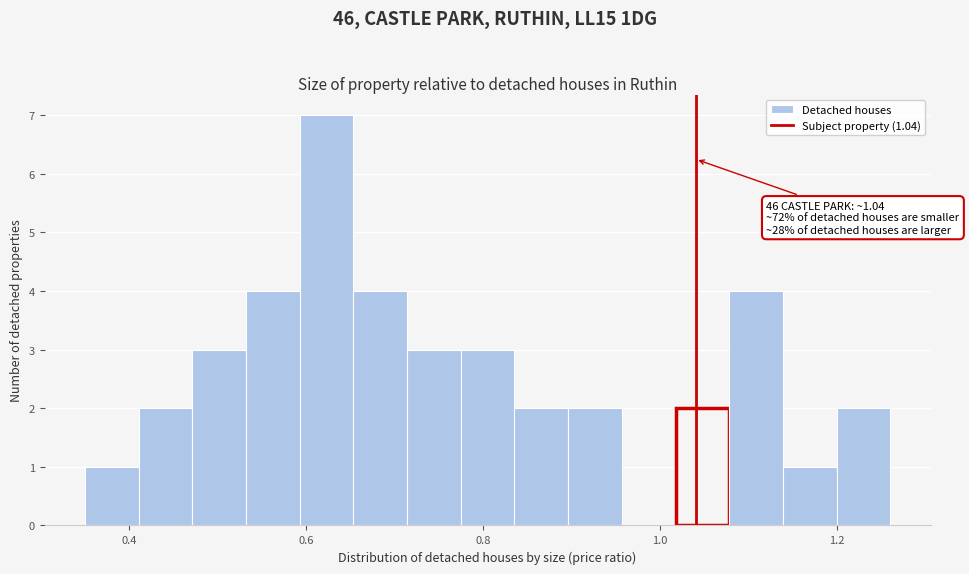

Around what value on the x-axis is the tallest bar? Give the approximate position of its centre, as read against the axis.

0.62